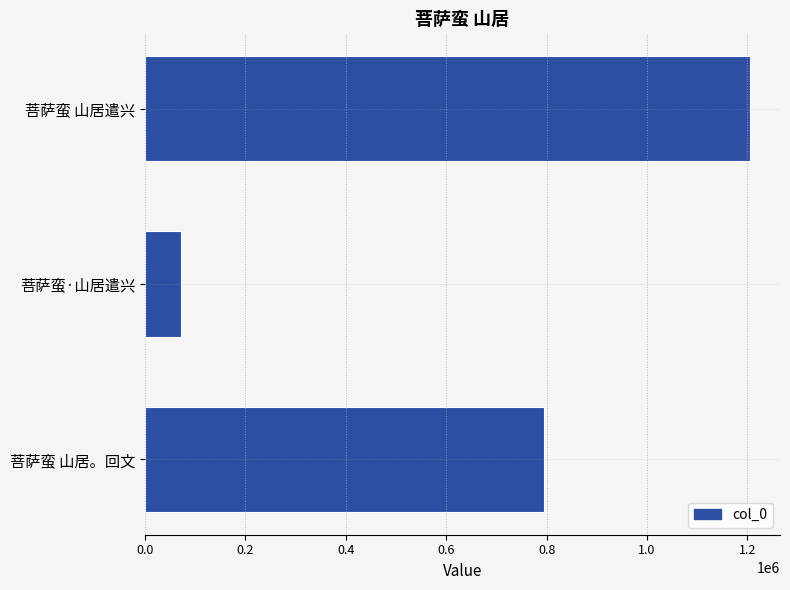

Which has a higher value, 菩萨蛮·山居遣兴 or 菩萨蛮 山居。回文?

菩萨蛮 山居。回文